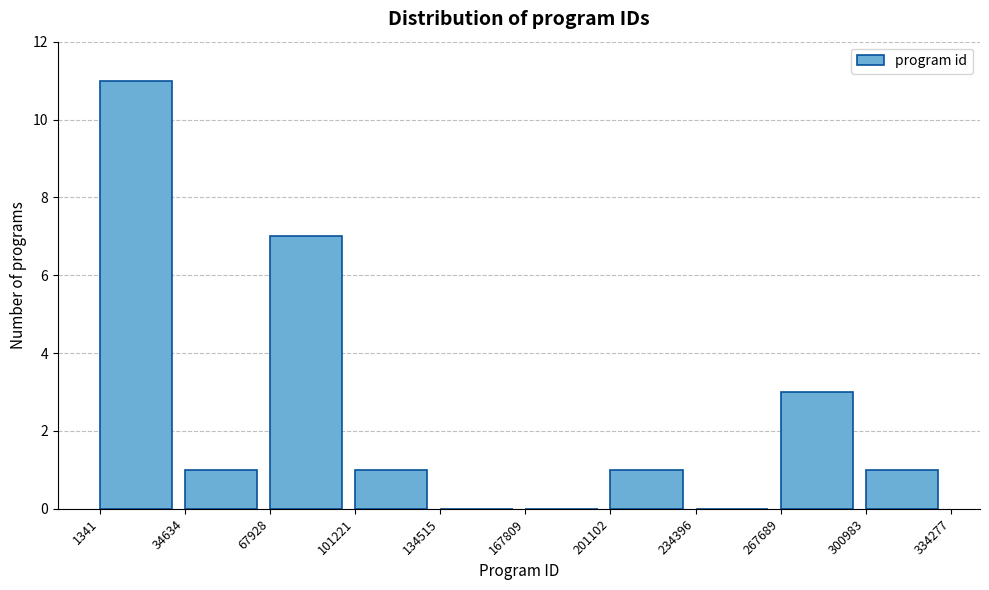

What is the height of the bar covering 34634 to 67928 on the x-axis? The values are not printed on the chart, so give them approximately, as read against the axis.

1